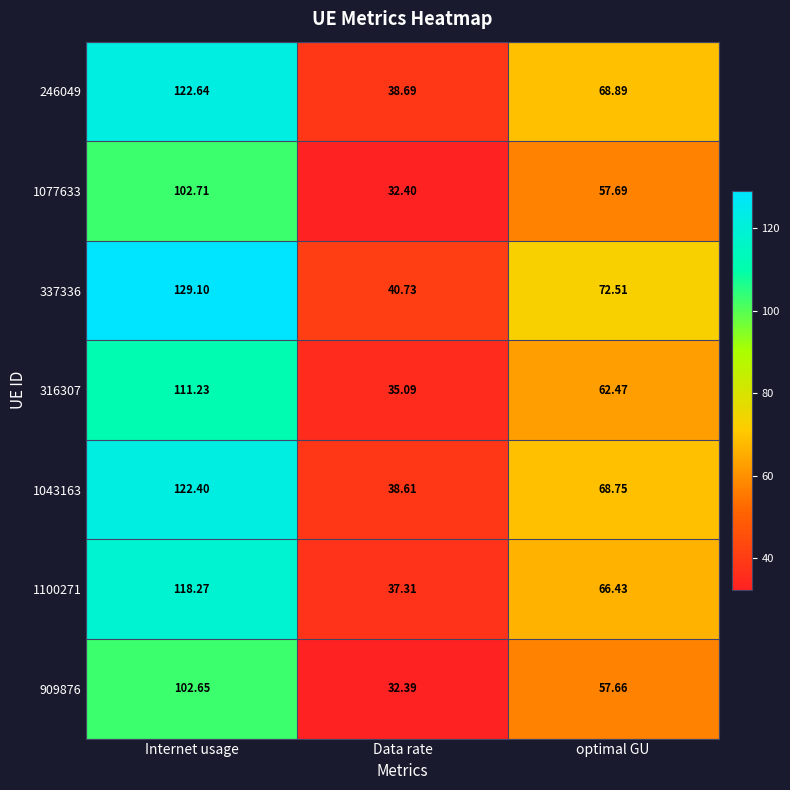

What is the greatest value displayed?

129.1